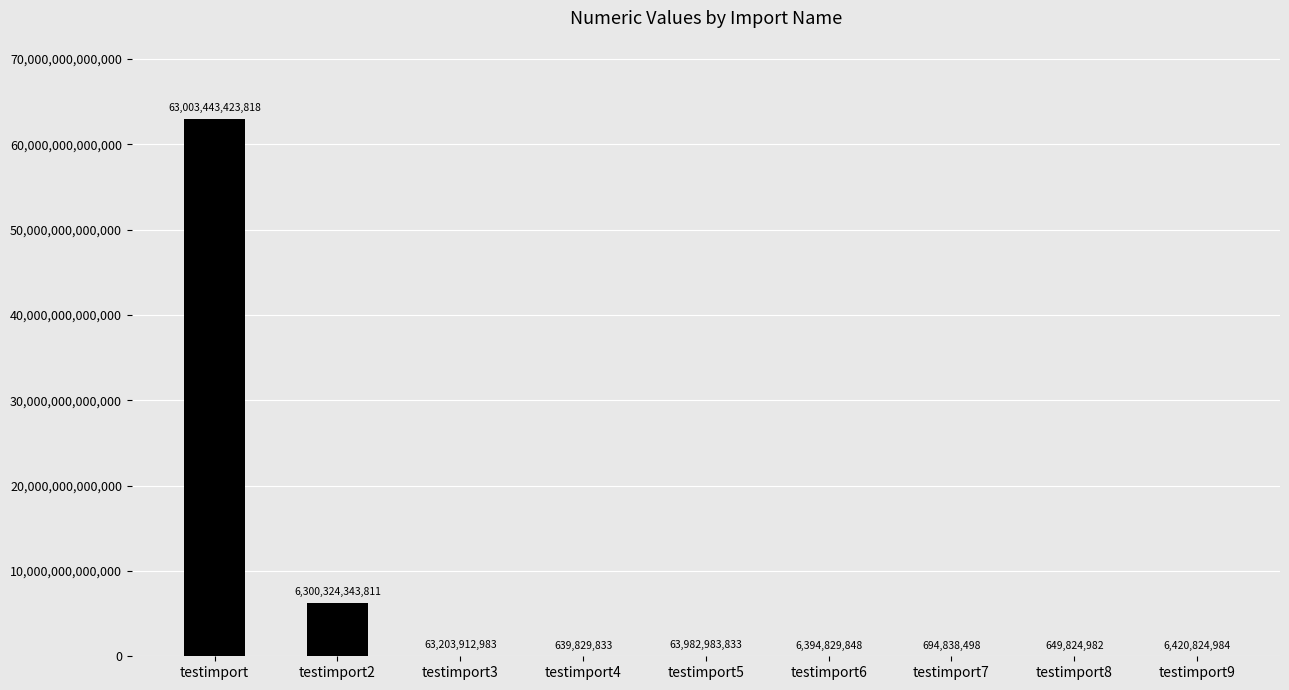

Which category has the highest value across all series?

testimport